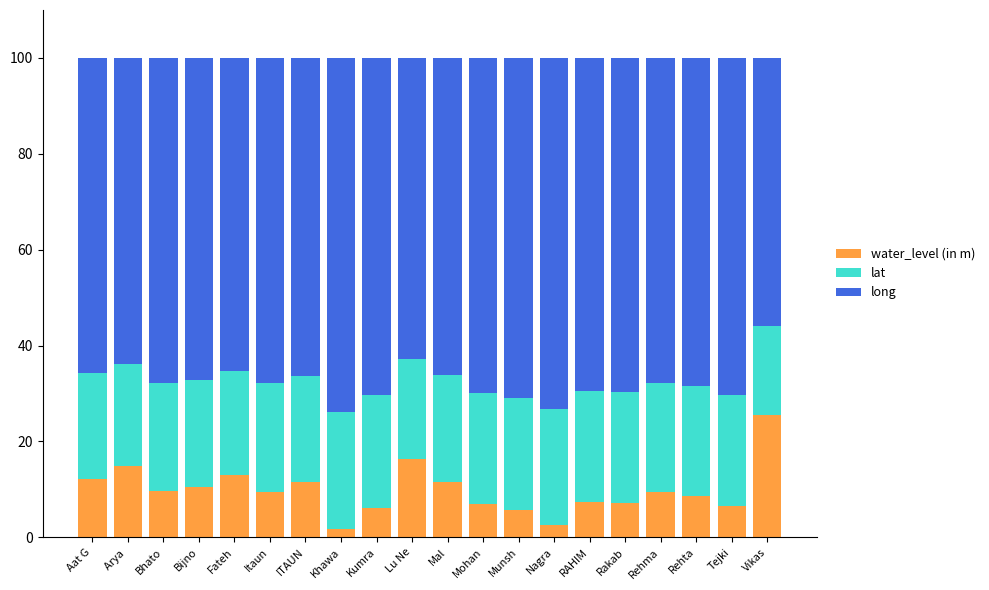

How many categories are shown in the chart?

20